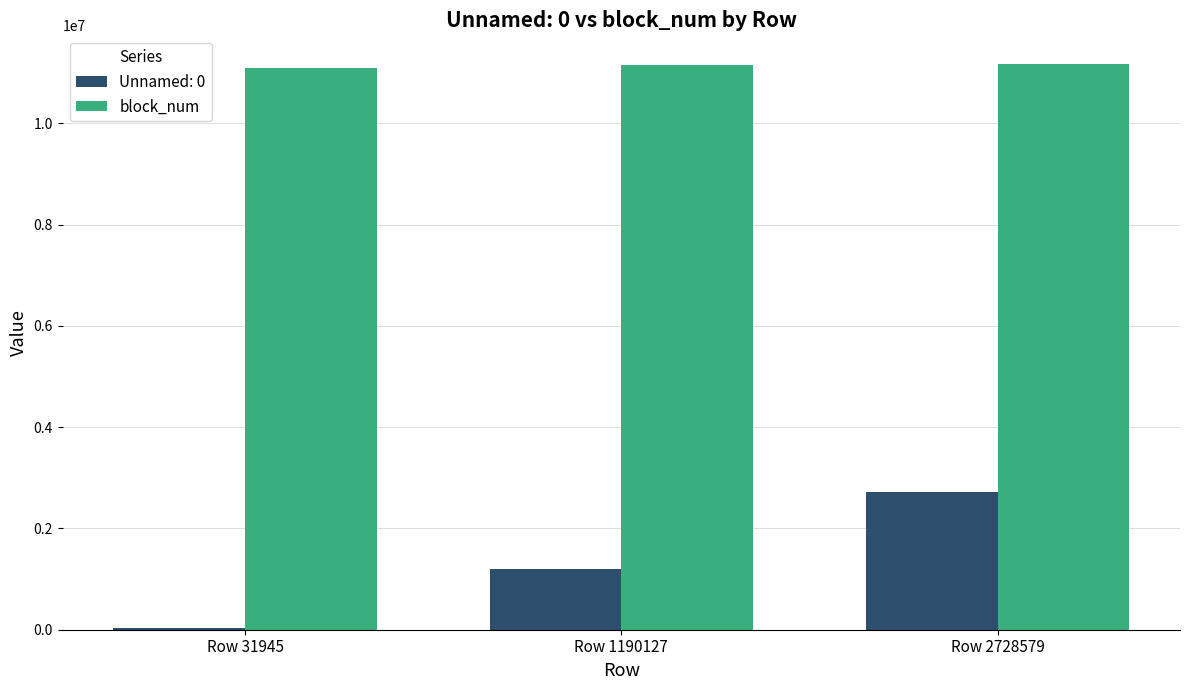

How many distinct data groups are displayed?

2